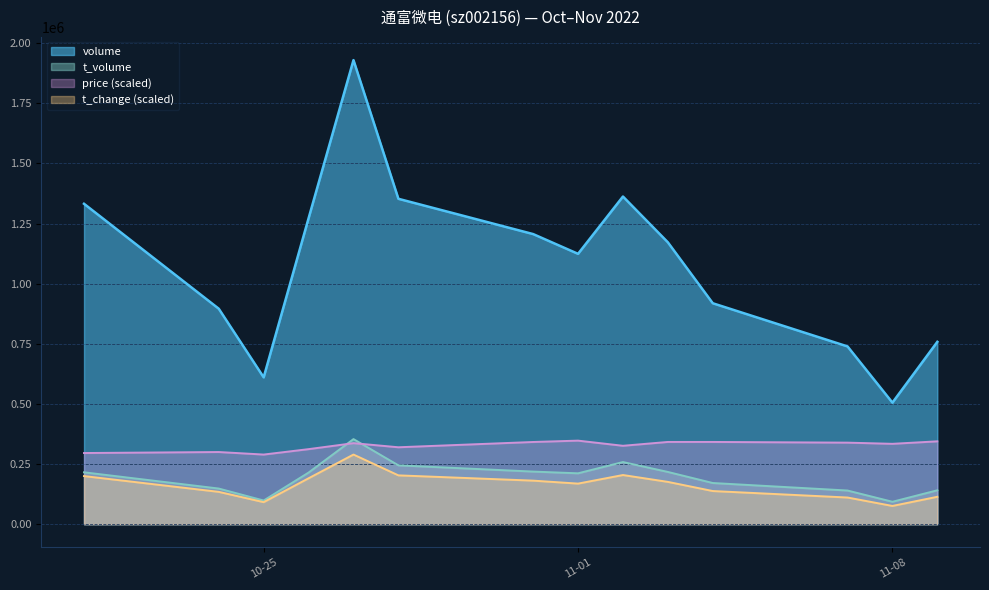

True or false: price and t_change intersect in this chart.

False